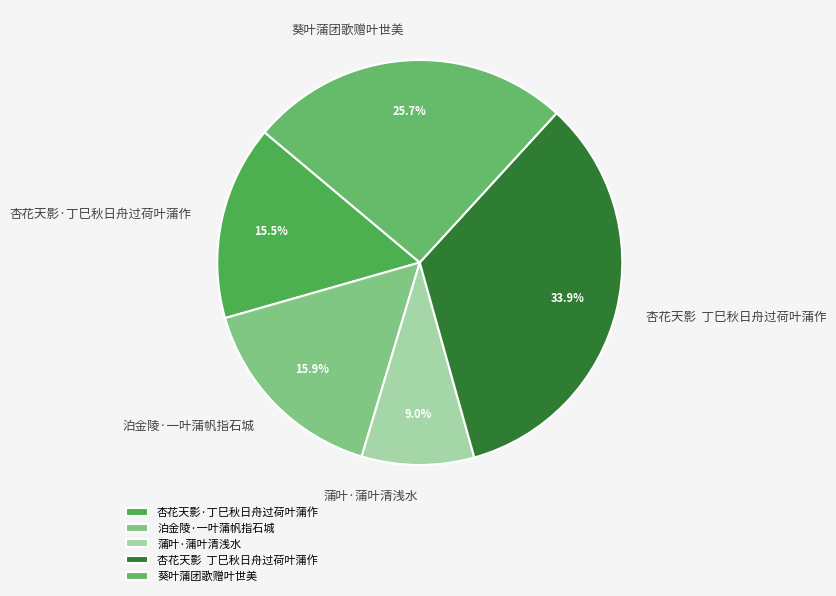

What is the smallest slice in the pie chart?

蒲叶·蒲叶清浅水